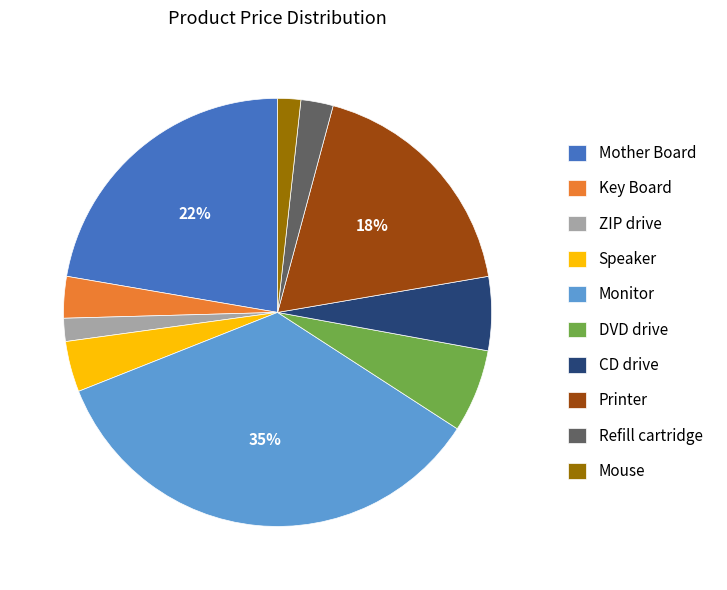

To the nearest percent, what is the combined percentage of ZIP drive and Monitor?

37%